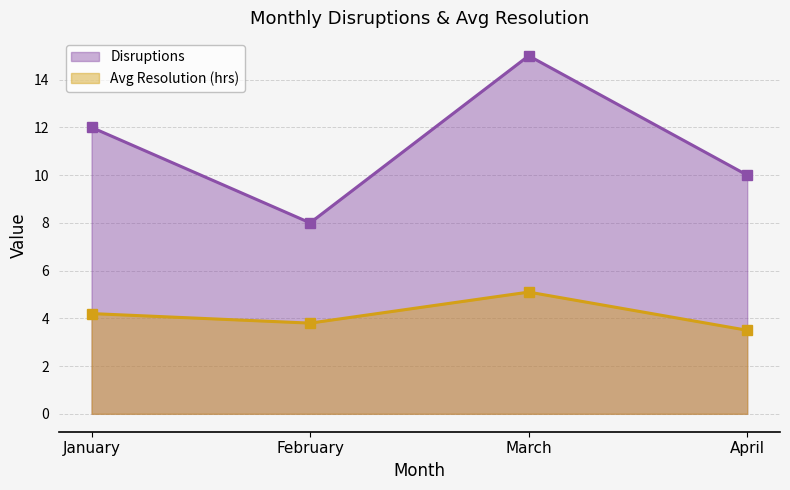

True or false: Avg Resolution (hrs) has a value of 3.5 at April.

True